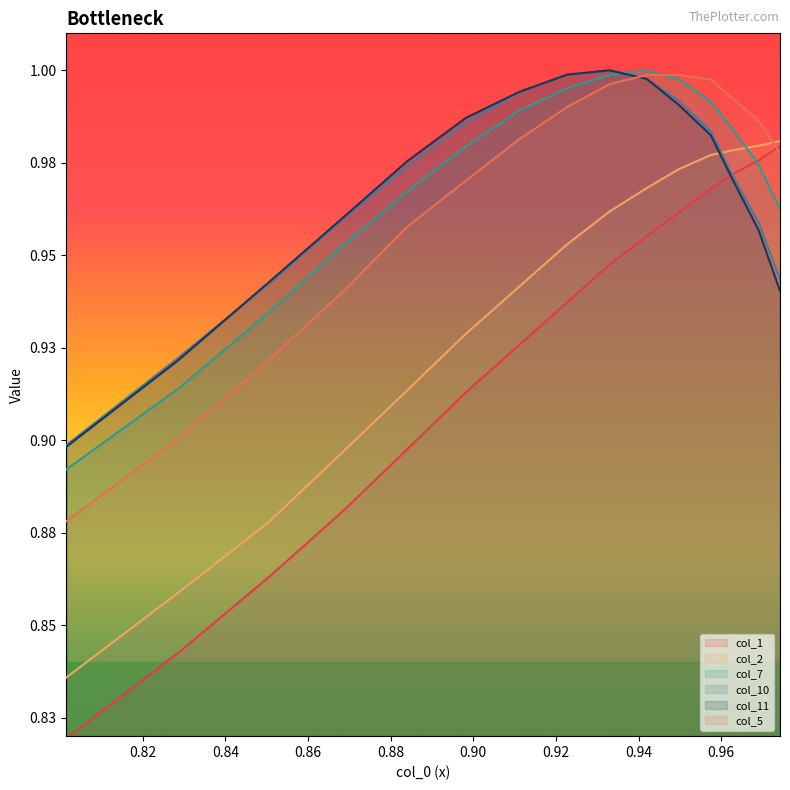

What are all the series names shown in the legend?

col_1, col_2, col_7, col_10, col_11, col_5